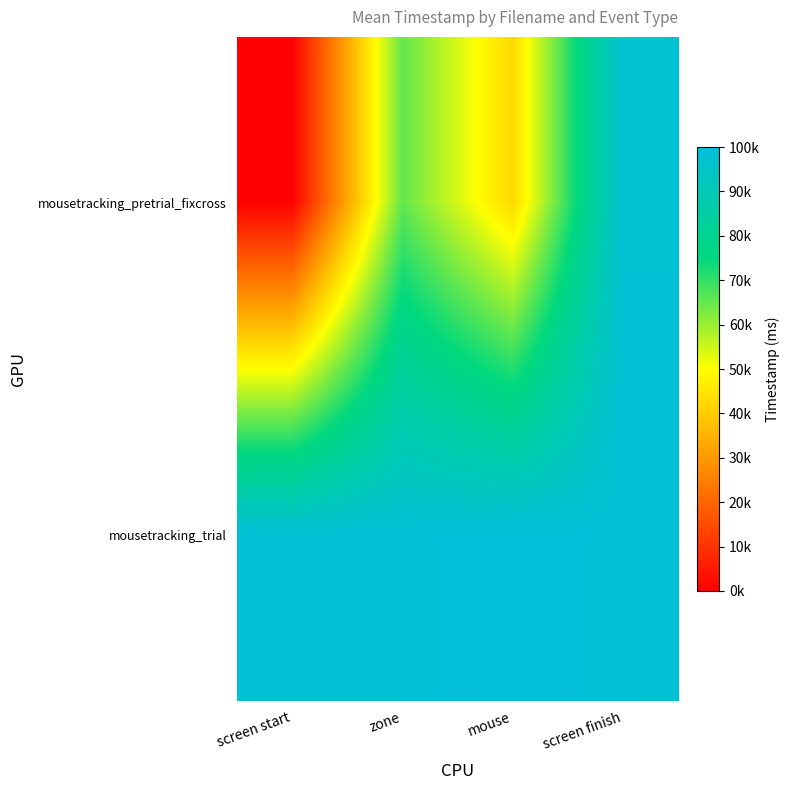

Rank the series by their average value, from highest to lowest.

mousetracking_trial, mousetracking_pretrial_fixcross